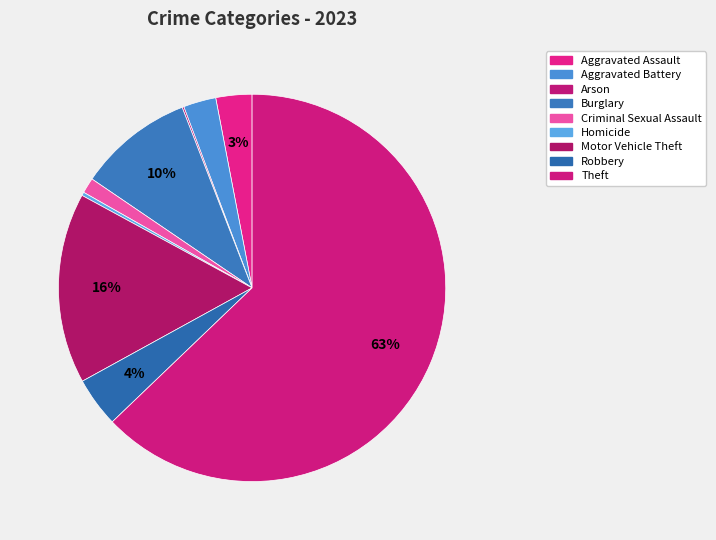

How many segments does this pie chart have?

9